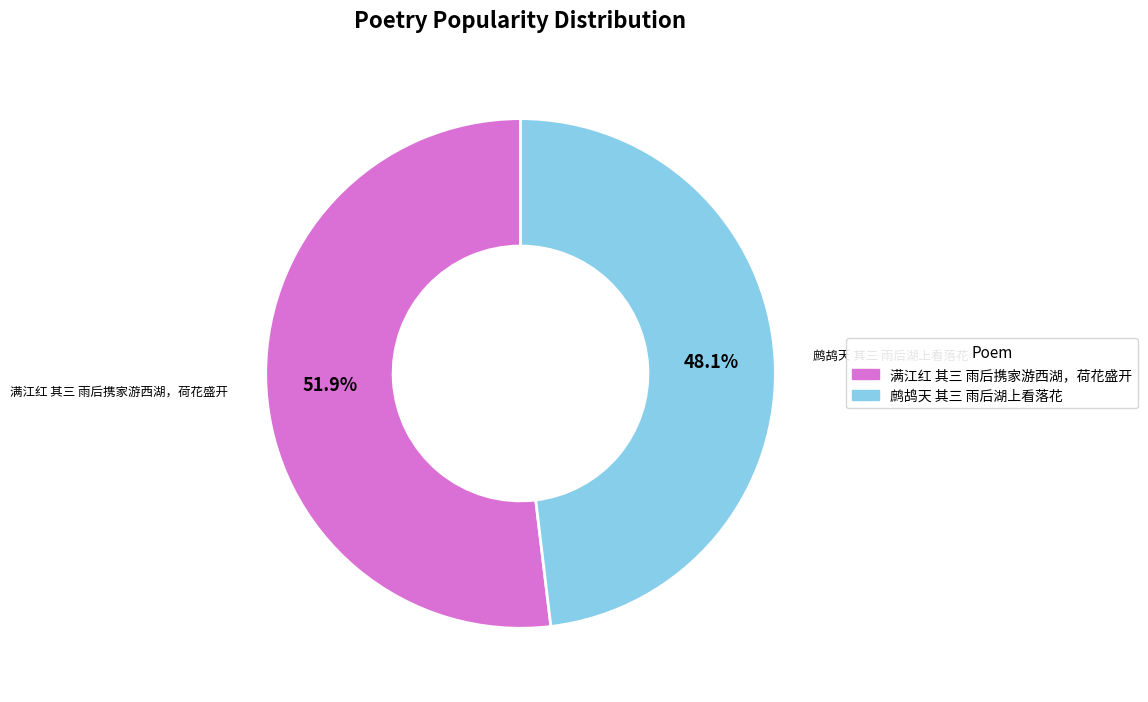

How many slices are in this pie chart?

2